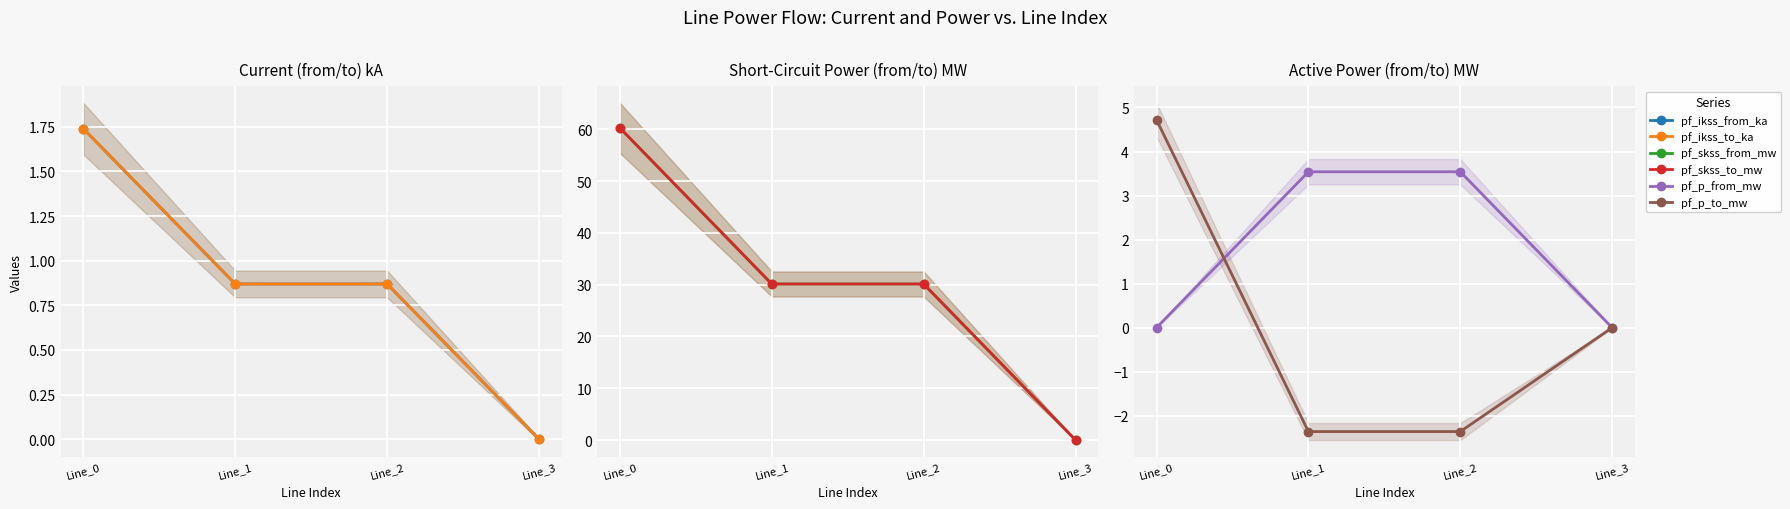

What is the difference between the second highest and minimum values in the pf_p_to_mw series?

2.4